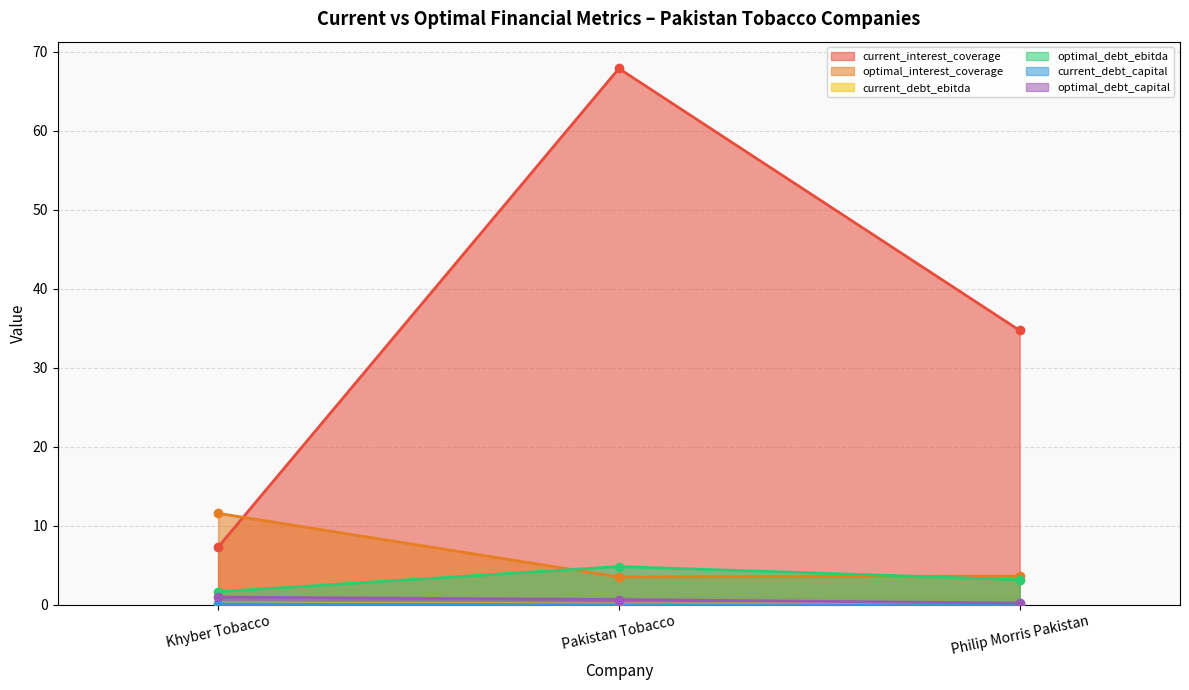

At which category does the chart reach its peak across all series?

Pakistan Tobacco